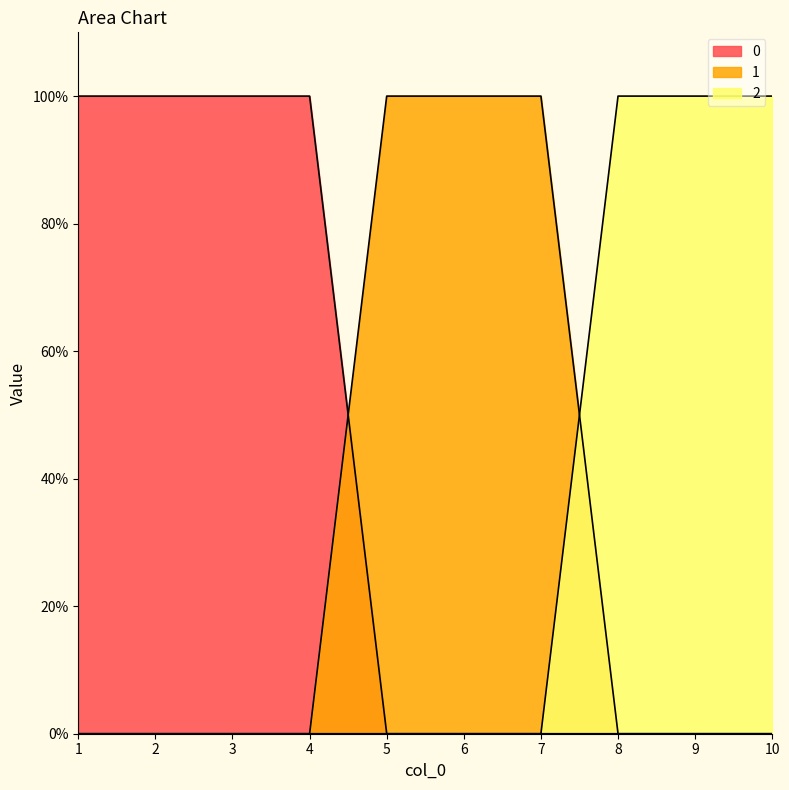

What is the difference between the highest and lowest values at 10?

1